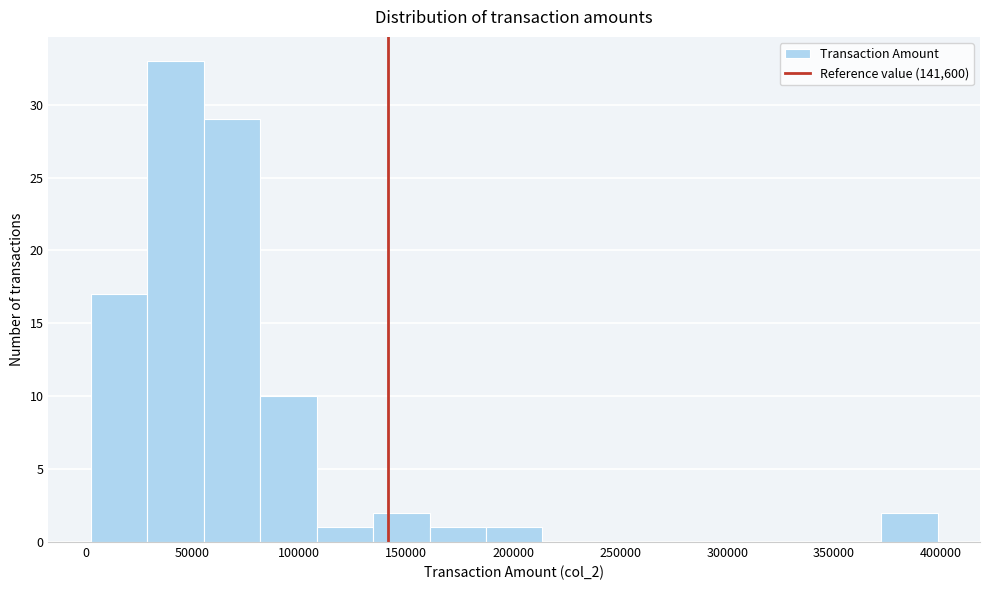

Reading left to right, transcribe this chart: for each bar, give the range it covers on the x-axis and its height. Neither the bar edges nor the heights are printed on the chart, so give them approximately, as read against the axes.

0 to 30000: 17
30000 to 55000: 33
55000 to 80000: 29
80000 to 110000: 10
110000 to 135000: 1
135000 to 160000: 2
160000 to 185000: 1
185000 to 215000: 1
215000 to 240000: 0
240000 to 265000: 0
265000 to 295000: 0
295000 to 320000: 0
320000 to 345000: 0
345000 to 370000: 0
370000 to 400000: 2